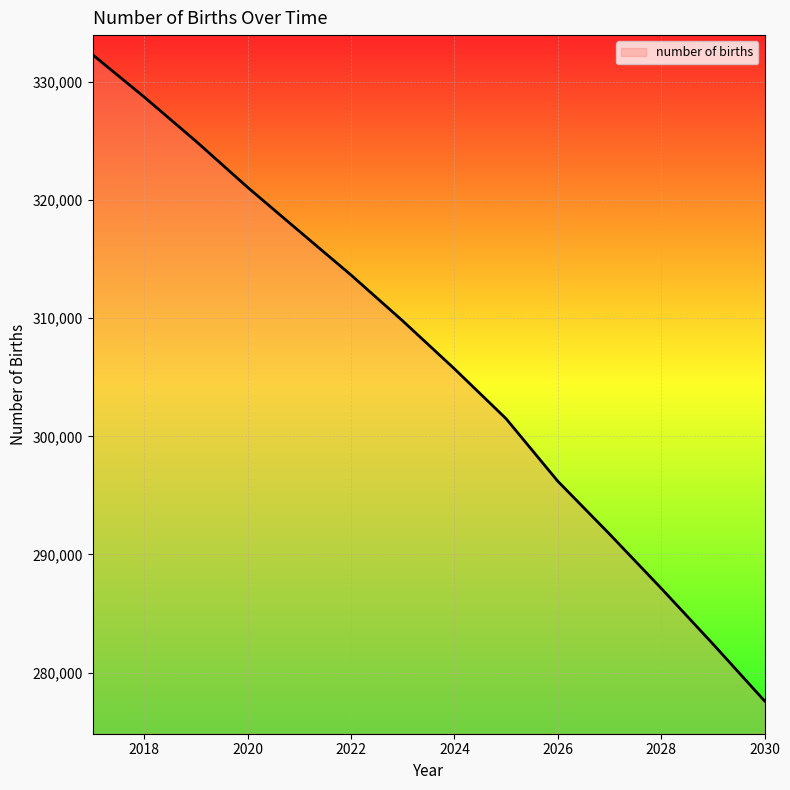

What is the greatest value displayed?

332284.8